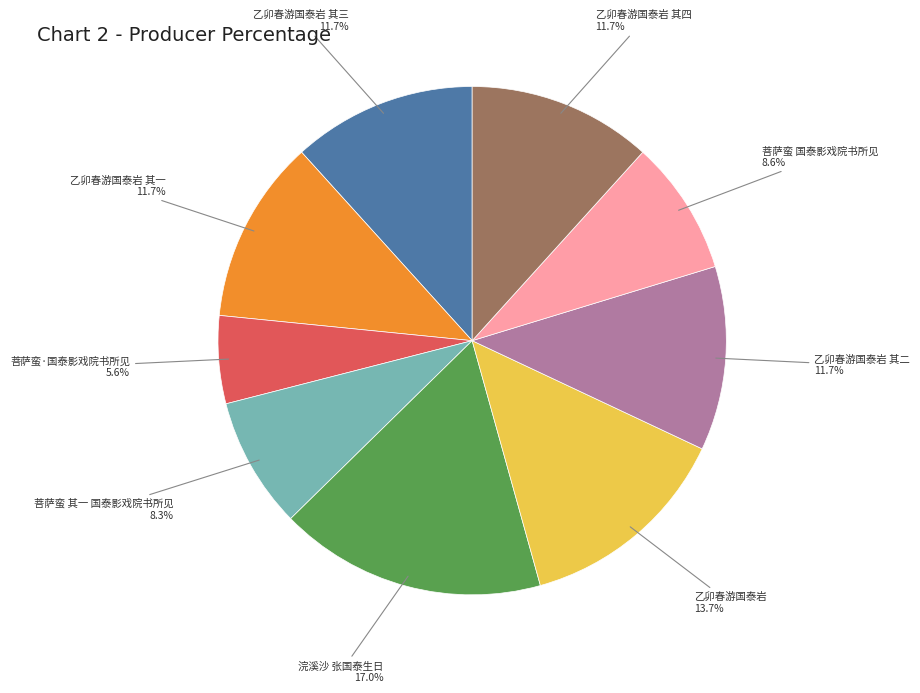

Count the number of slices in the pie.

9